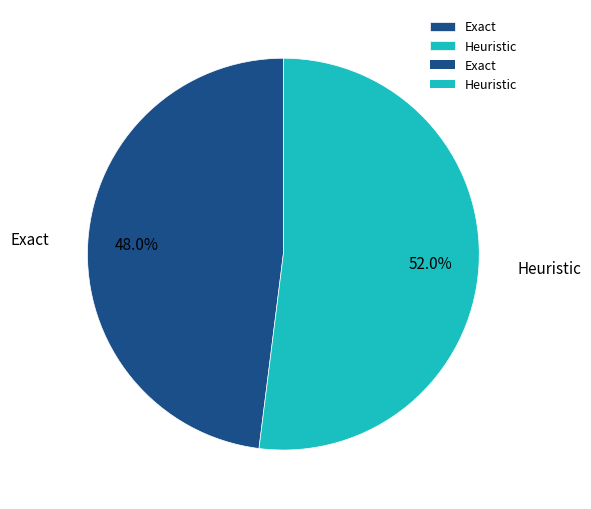

What percentage is the Heuristic slice, to the nearest percent?

52%